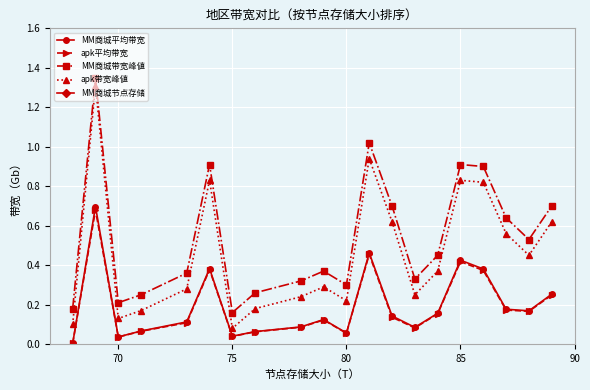

In MM商城带宽峰値, how many points are lower than both neighbors (excluding endpoints)?

5